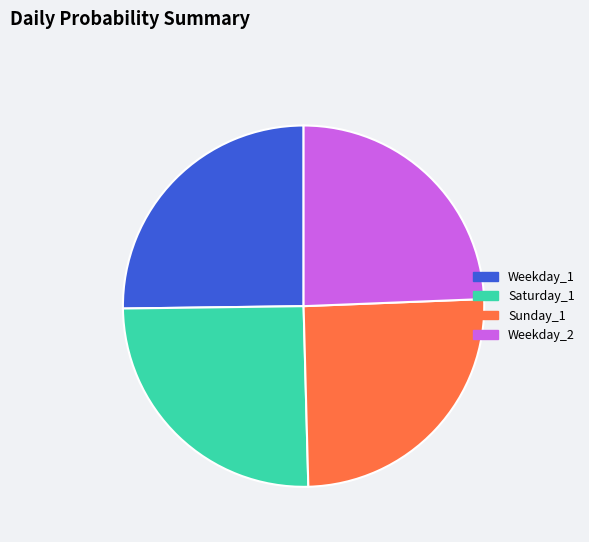

Does any single category account for the majority?

No